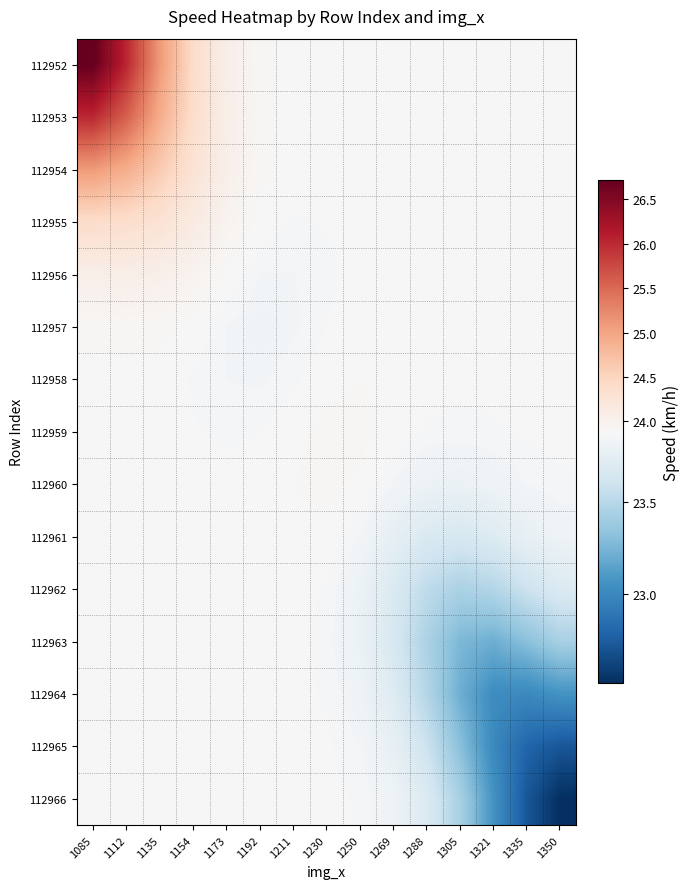

List the series in order of their peak value, highest first.

112952, 112953, 112954, 112955, 112956, 112957, 112959, 112960, 112958, 112961, 112962, 112963, 112964, 112965, 112966